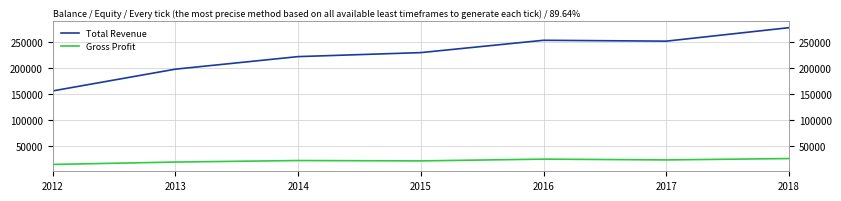

Which series changed the most between 2013 and 2017?

Total Revenue